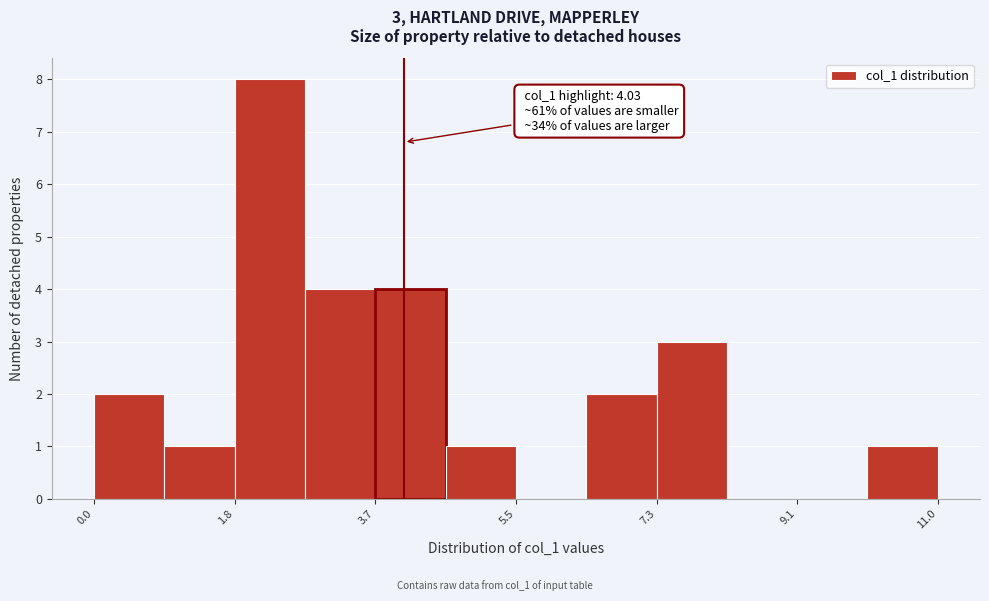

Which range on the x-axis has the tallest bar?

1.8 to 2.8